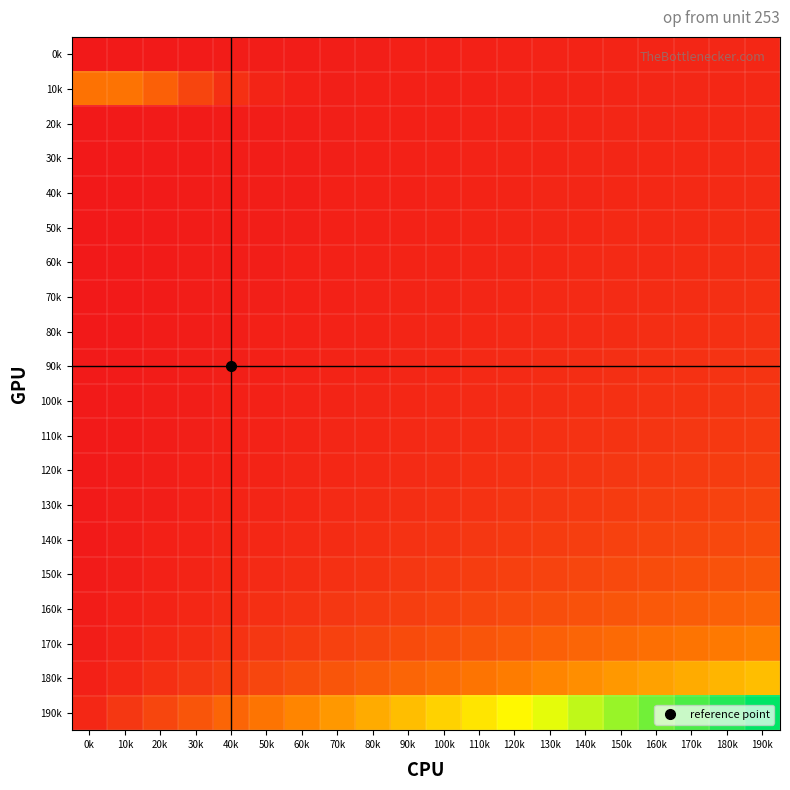

Reading left to right, transcribe all the data shown in this chart.

0k: 0k=0.0	10k=0.0	20k=0.0	30k=0.0	40k=0.0	50k=0.0	60k=0.0	70k=0.0	80k=0.0	90k=0.0	100k=0.0	110k=0.0	120k=0.0	130k=0.0	140k=0.0	150k=0.0	160k=0.0	170k=0.0	180k=0.0	190k=0.1
10k: 0k=0.3	10k=0.3	20k=0.2	30k=0.1	40k=0.1	50k=0.0	60k=0.0	70k=0.0	80k=0.0	90k=0.0	100k=0.0	110k=0.0	120k=0.0	130k=0.0	140k=0.0	150k=0.0	160k=0.0	170k=0.0	180k=0.1	190k=0.1
20k: 0k=0.0	10k=0.0	20k=0.0	30k=0.0	40k=0.0	50k=0.0	60k=0.0	70k=0.0	80k=0.0	90k=0.0	100k=0.0	110k=0.0	120k=0.0	130k=0.0	140k=0.0	150k=0.0	160k=0.0	170k=0.1	180k=0.1	190k=0.1
30k: 0k=0.0	10k=0.0	20k=0.0	30k=0.0	40k=0.0	50k=0.0	60k=0.0	70k=0.0	80k=0.0	90k=0.0	100k=0.0	110k=0.0	120k=0.0	130k=0.0	140k=0.0	150k=0.0	160k=0.1	170k=0.1	180k=0.1	190k=0.1
40k: 0k=0.0	10k=0.0	20k=0.0	30k=0.0	40k=0.0	50k=0.0	60k=0.0	70k=0.0	80k=0.0	90k=0.0	100k=0.0	110k=0.0	120k=0.0	130k=0.0	140k=0.0	150k=0.1	160k=0.1	170k=0.1	180k=0.1	190k=0.1
50k: 0k=0.0	10k=0.0	20k=0.0	30k=0.0	40k=0.0	50k=0.0	60k=0.0	70k=0.0	80k=0.0	90k=0.0	100k=0.0	110k=0.0	120k=0.0	130k=0.0	140k=0.1	150k=0.1	160k=0.1	170k=0.1	180k=0.1	190k=0.1
60k: 0k=0.0	10k=0.0	20k=0.0	30k=0.0	40k=0.0	50k=0.0	60k=0.0	70k=0.0	80k=0.0	90k=0.0	100k=0.0	110k=0.0	120k=0.0	130k=0.1	140k=0.1	150k=0.1	160k=0.1	170k=0.1	180k=0.1	190k=0.1
70k: 0k=0.0	10k=0.0	20k=0.0	30k=0.0	40k=0.0	50k=0.0	60k=0.0	70k=0.0	80k=0.0	90k=0.0	100k=0.0	110k=0.0	120k=0.1	130k=0.1	140k=0.1	150k=0.1	160k=0.1	170k=0.1	180k=0.1	190k=0.1
80k: 0k=0.0	10k=0.0	20k=0.0	30k=0.0	40k=0.0	50k=0.0	60k=0.0	70k=0.0	80k=0.0	90k=0.0	100k=0.0	110k=0.1	120k=0.1	130k=0.1	140k=0.1	150k=0.1	160k=0.1	170k=0.1	180k=0.1	190k=0.1
90k: 0k=0.0	10k=0.0	20k=0.0	30k=0.0	40k=0.0	50k=0.0	60k=0.0	70k=0.0	80k=0.0	90k=0.0	100k=0.1	110k=0.1	120k=0.1	130k=0.1	140k=0.1	150k=0.1	160k=0.1	170k=0.1	180k=0.1	190k=0.1
100k: 0k=0.0	10k=0.0	20k=0.0	30k=0.0	40k=0.0	50k=0.0	60k=0.0	70k=0.0	80k=0.0	90k=0.1	100k=0.1	110k=0.1	120k=0.1	130k=0.1	140k=0.1	150k=0.1	160k=0.1	170k=0.1	180k=0.1	190k=0.1
110k: 0k=0.0	10k=0.0	20k=0.0	30k=0.0	40k=0.0	50k=0.0	60k=0.0	70k=0.0	80k=0.1	90k=0.1	100k=0.1	110k=0.1	120k=0.1	130k=0.1	140k=0.1	150k=0.1	160k=0.1	170k=0.1	180k=0.1	190k=0.1
120k: 0k=0.0	10k=0.0	20k=0.0	30k=0.0	40k=0.0	50k=0.0	60k=0.0	70k=0.1	80k=0.1	90k=0.1	100k=0.1	110k=0.1	120k=0.1	130k=0.1	140k=0.1	150k=0.1	160k=0.1	170k=0.1	180k=0.1	190k=0.1
130k: 0k=0.0	10k=0.0	20k=0.0	30k=0.0	40k=0.0	50k=0.0	60k=0.1	70k=0.1	80k=0.1	90k=0.1	100k=0.1	110k=0.1	120k=0.1	130k=0.1	140k=0.1	150k=0.1	160k=0.1	170k=0.1	180k=0.1	190k=0.1
140k: 0k=0.0	10k=0.0	20k=0.0	30k=0.0	40k=0.0	50k=0.1	60k=0.1	70k=0.1	80k=0.1	90k=0.1	100k=0.1	110k=0.1	120k=0.1	130k=0.1	140k=0.1	150k=0.1	160k=0.1	170k=0.2	180k=0.2	190k=0.2
150k: 0k=0.0	10k=0.0	20k=0.0	30k=0.0	40k=0.1	50k=0.1	60k=0.1	70k=0.1	80k=0.1	90k=0.1	100k=0.1	110k=0.1	120k=0.1	130k=0.1	140k=0.2	150k=0.2	160k=0.2	170k=0.2	180k=0.2	190k=0.2
160k: 0k=0.0	10k=0.0	20k=0.0	30k=0.1	40k=0.1	50k=0.1	60k=0.1	70k=0.1	80k=0.1	90k=0.1	100k=0.1	110k=0.2	120k=0.2	130k=0.2	140k=0.2	150k=0.2	160k=0.2	170k=0.2	180k=0.2	190k=0.3
170k: 0k=0.0	10k=0.0	20k=0.1	30k=0.1	40k=0.1	50k=0.1	60k=0.1	70k=0.1	80k=0.2	90k=0.2	100k=0.2	110k=0.2	120k=0.2	130k=0.2	140k=0.3	150k=0.3	160k=0.3	170k=0.3	180k=0.3	190k=0.3
180k: 0k=0.0	10k=0.1	20k=0.1	30k=0.1	40k=0.1	50k=0.2	60k=0.2	70k=0.2	80k=0.2	90k=0.3	100k=0.3	110k=0.3	120k=0.3	130k=0.4	140k=0.4	150k=0.4	160k=0.4	170k=0.5	180k=0.5	190k=0.5
190k: 0k=0.1	10k=0.1	20k=0.1	30k=0.2	40k=0.2	50k=0.3	60k=0.3	70k=0.4	80k=0.5	90k=0.5	100k=0.6	110k=0.6	120k=0.7	130k=0.7	140k=0.8	150k=0.8	160k=0.8	170k=0.9	180k=0.9	190k=1.0